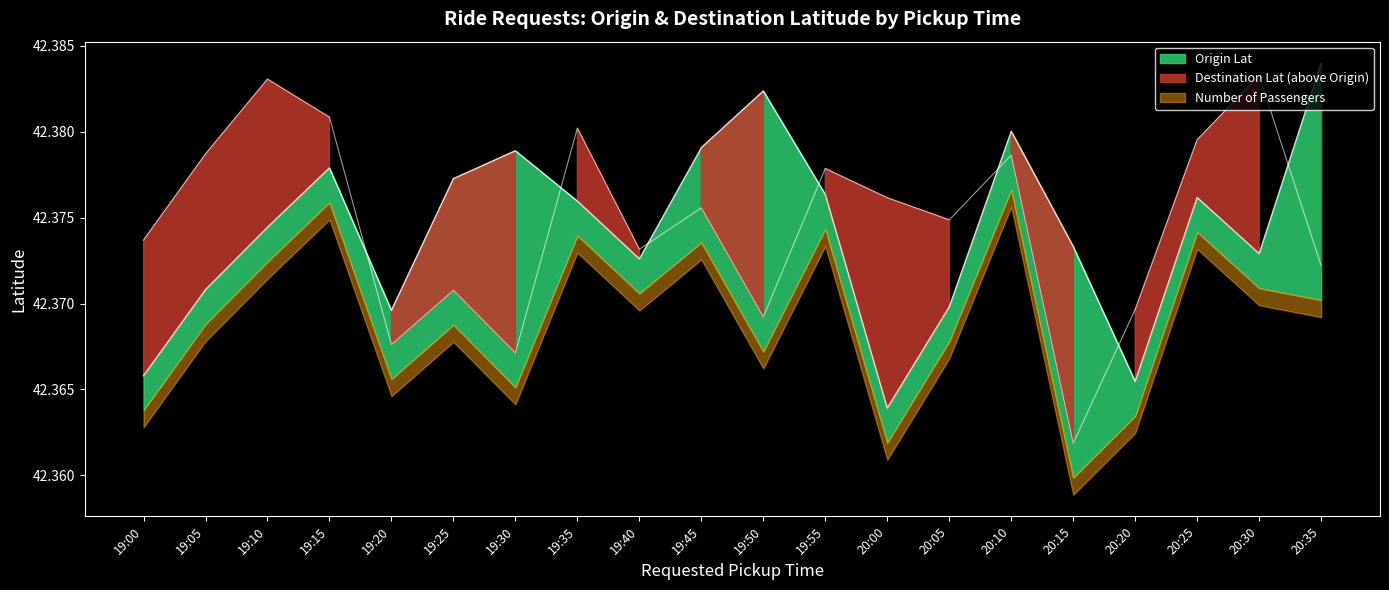

Count the Destination Lat values in the range 42 to 43.

20